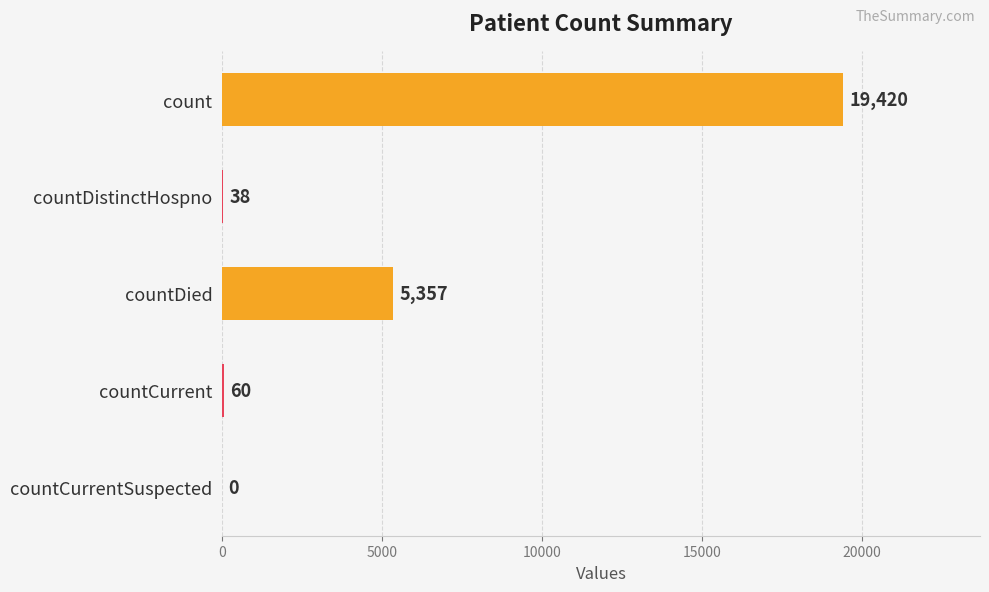

What is the sum of all values?

24875